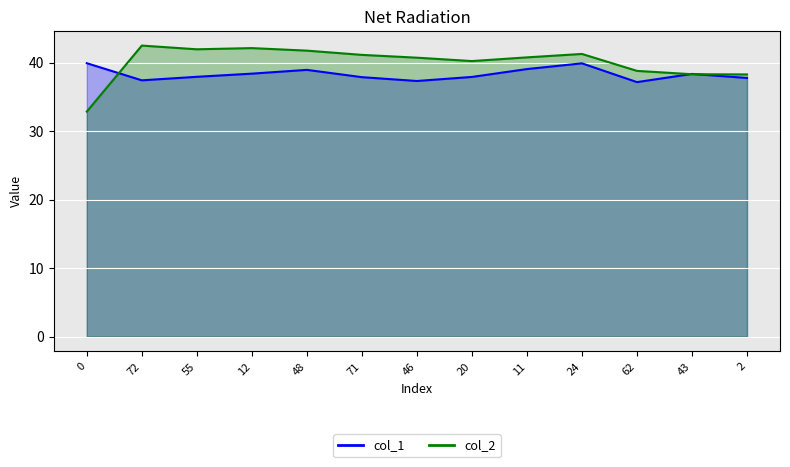

True or false: col_2 has a value of 74.6 at 72.

False